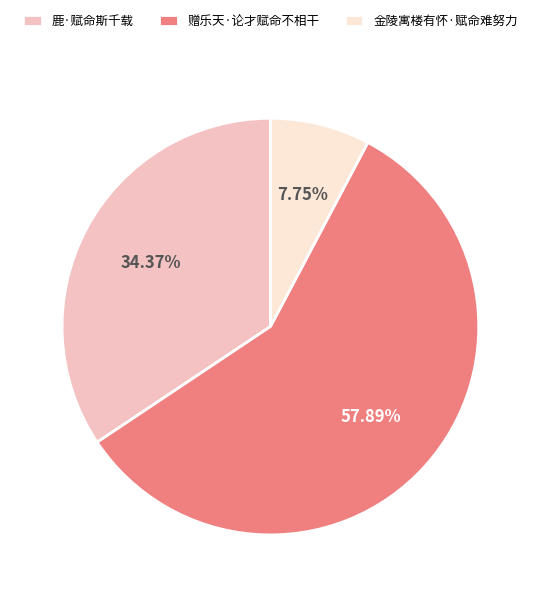

What is the total percentage of 鹿·赋命斯千载 and 赠乐天·论才赋命不相干?

92.3%